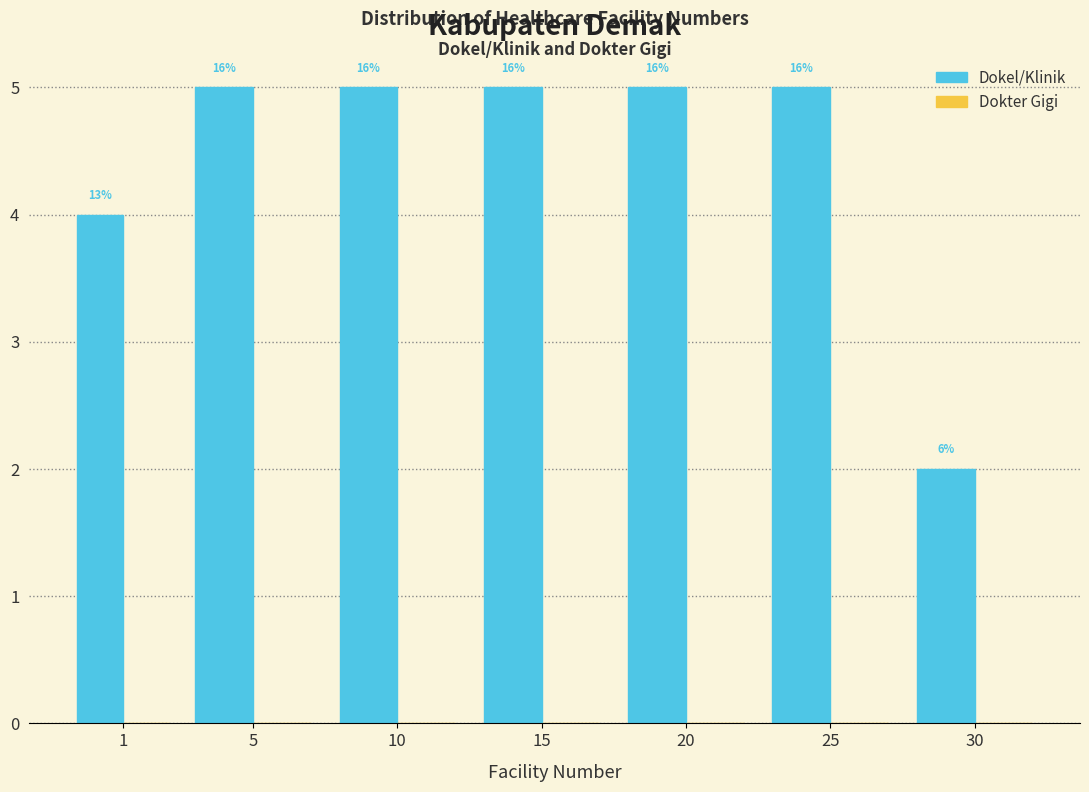

How many bars are there in total?

7